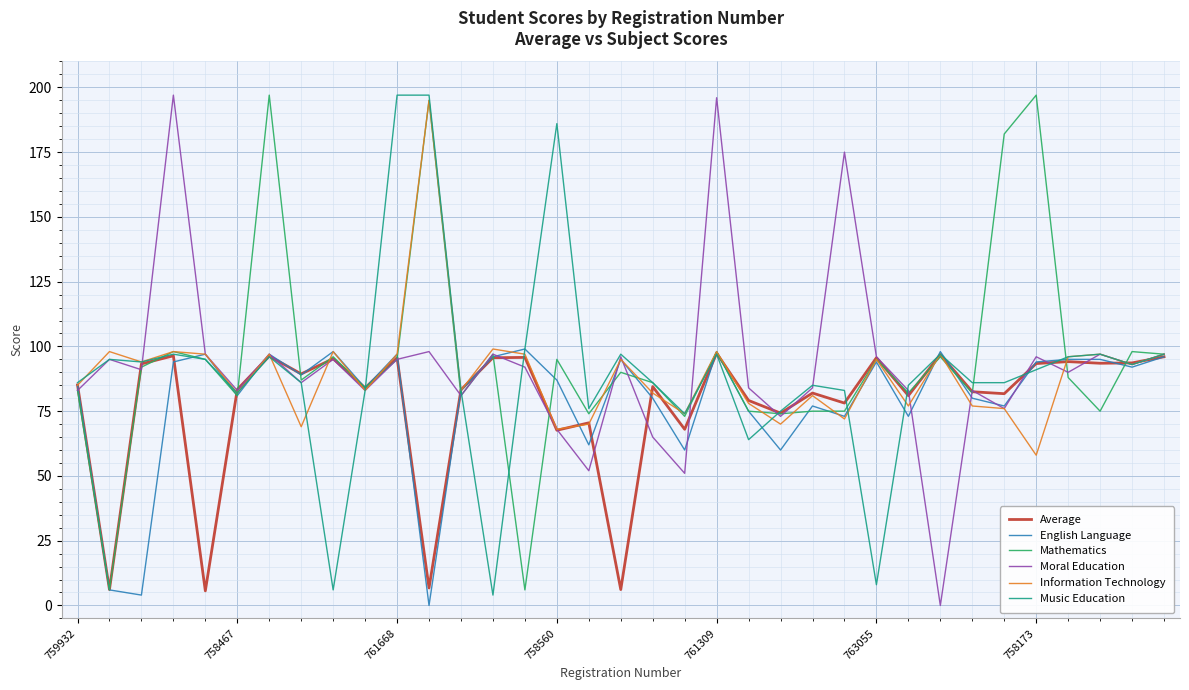

What is the highest value of the Moral Education series?

197.0